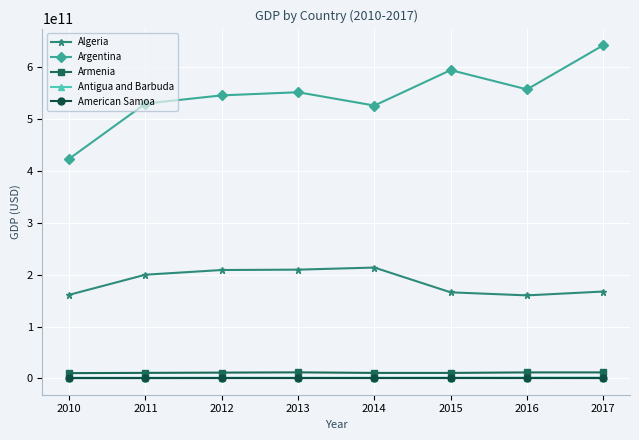

Which series has the widest spread of values?

Argentina